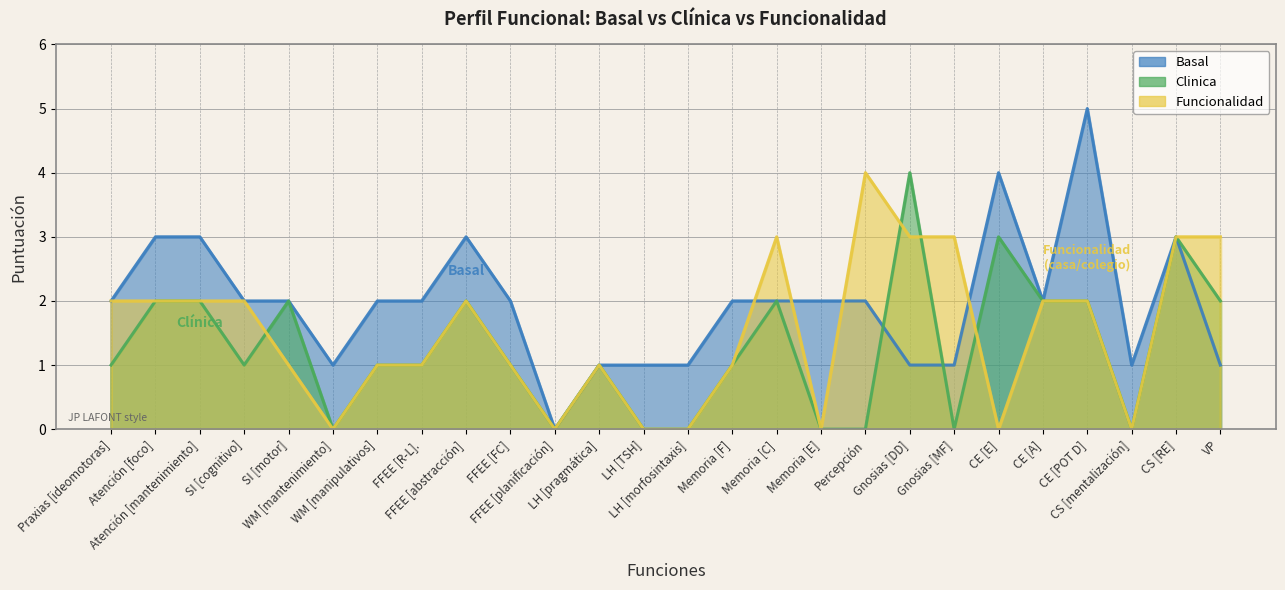

Reading right to left, transcribe all the data shown in this chart.

Basal: 1	3	1	5	2	4	1	1	2	2	2	2	1	1	1	0	2	3	2	2	1	2	2	3	3	2
Clinica: 2	3	0	2	2	3	0	4	0	0	2	1	0	0	1	0	1	2	1	1	0	2	1	2	2	1
Funcionalidad: 3	3	0	2	2	0	3	3	4	0	3	1	0	0	1	0	1	2	1	1	0	1	2	2	2	2